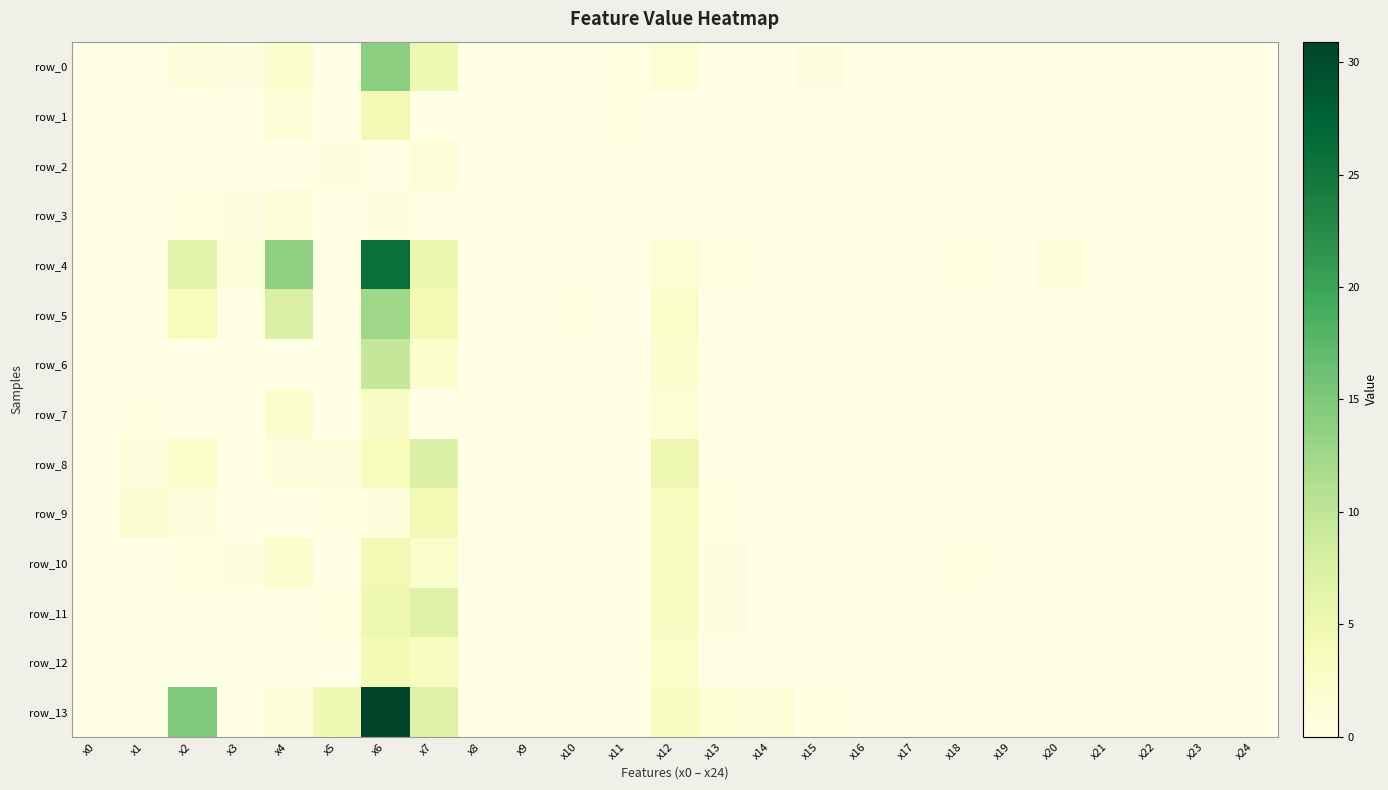

At which category is the sum across all series the highest?

x6